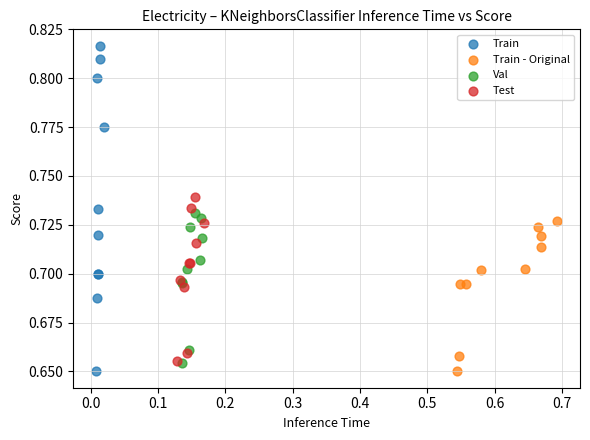

What are all the series names shown in the legend?

Train, Train - Original, Val, Test